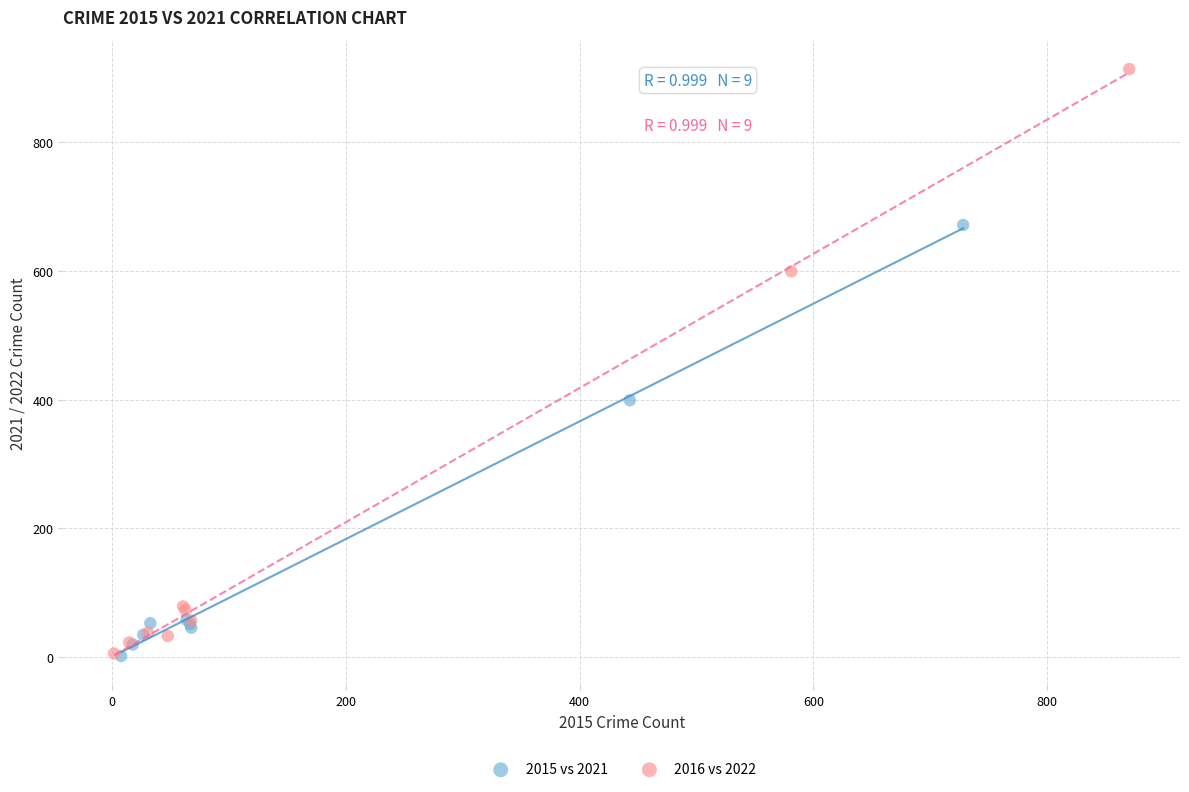

Which series has the widest spread of Y values?

2016 vs 2022